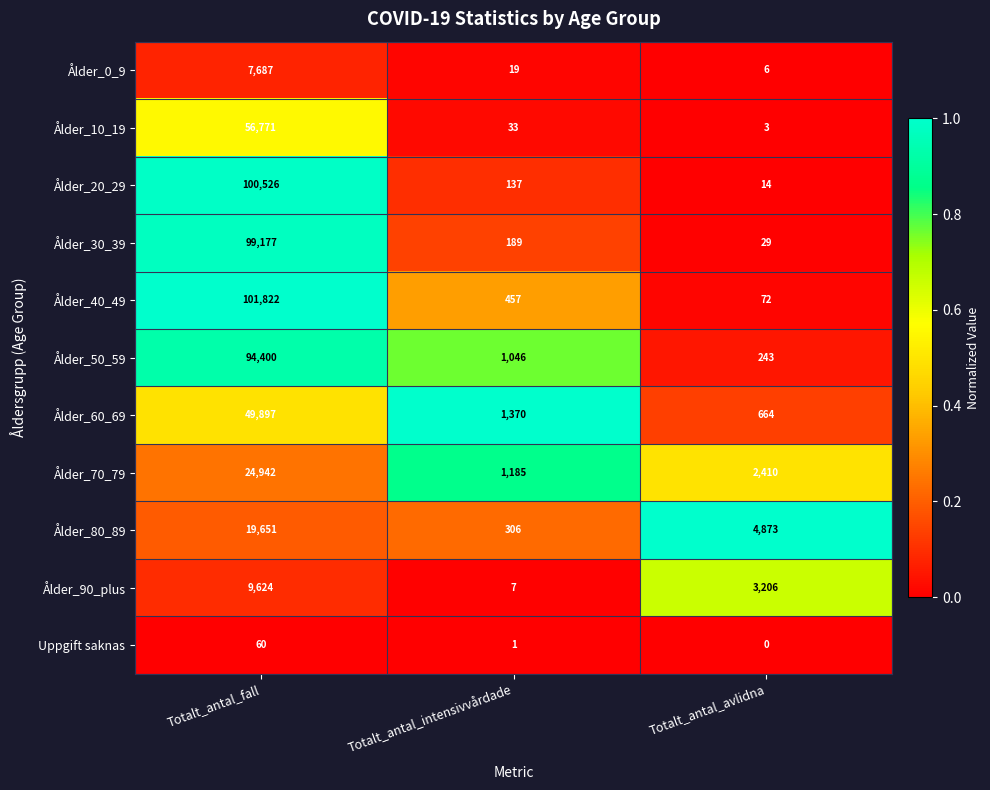

At which label does Ålder_30_39 reach its minimum?

Totalt_antal_avlidna